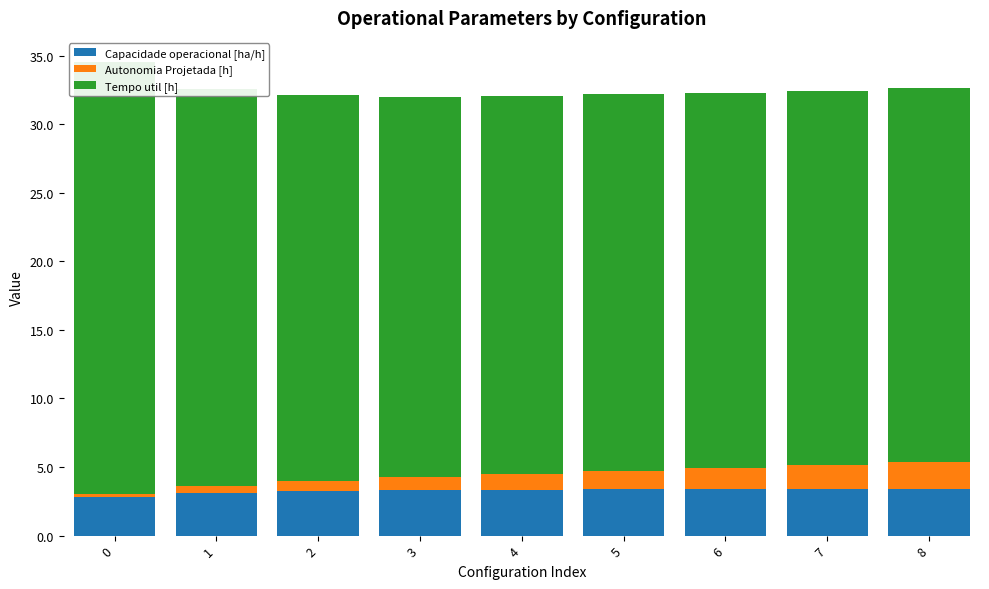

Which series changed the most between 0 and 1?

Tempo util [h]